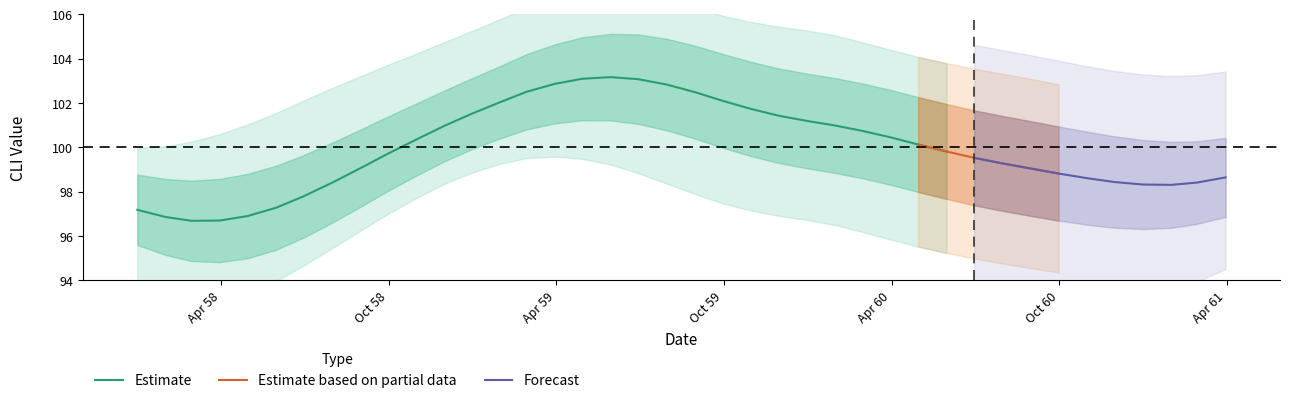

What is the maximum value for Estimate?

103.2